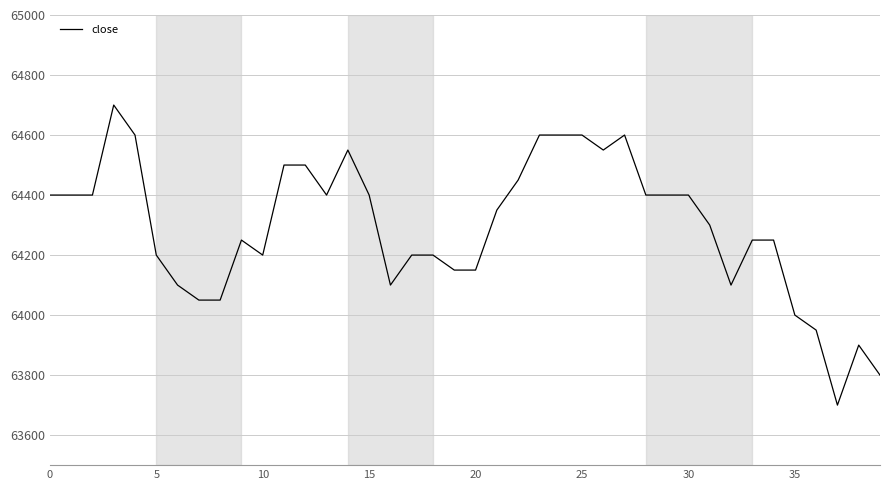

What is the difference between the maximum and minimum values?

1000